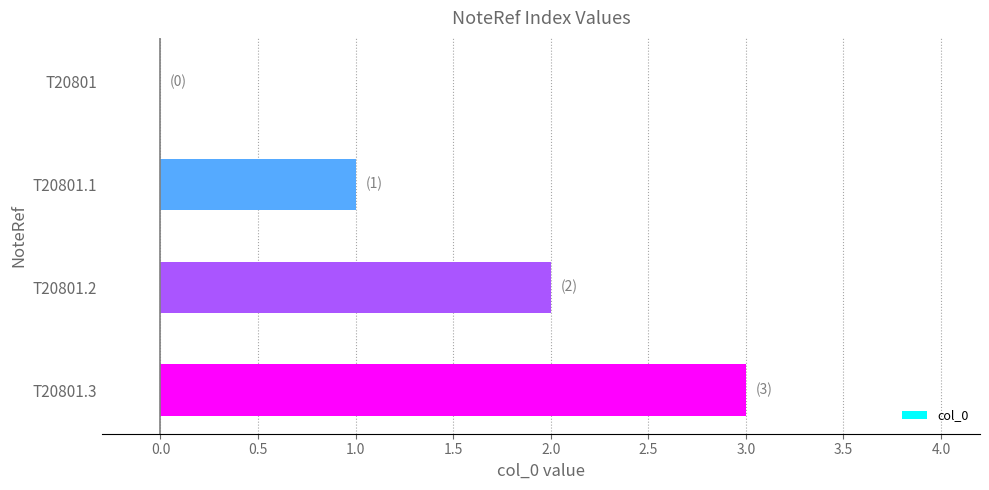

What is the sum of the values at T20801.1 and T20801.2?

3